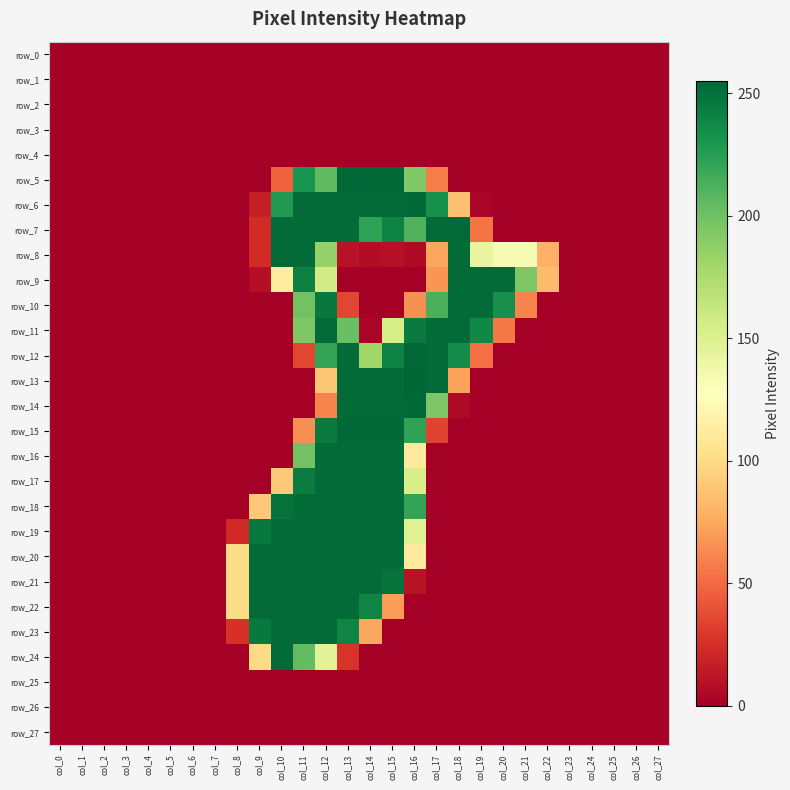

What is the maximum value for row_10?

253